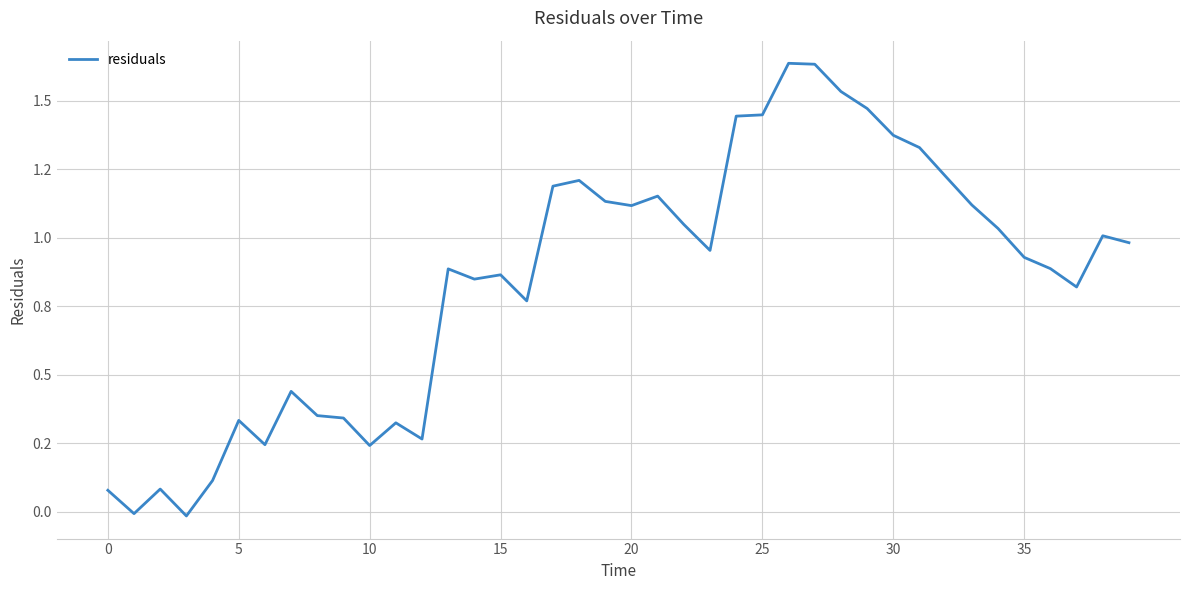

Is this an area chart (filled region under the line)?

No